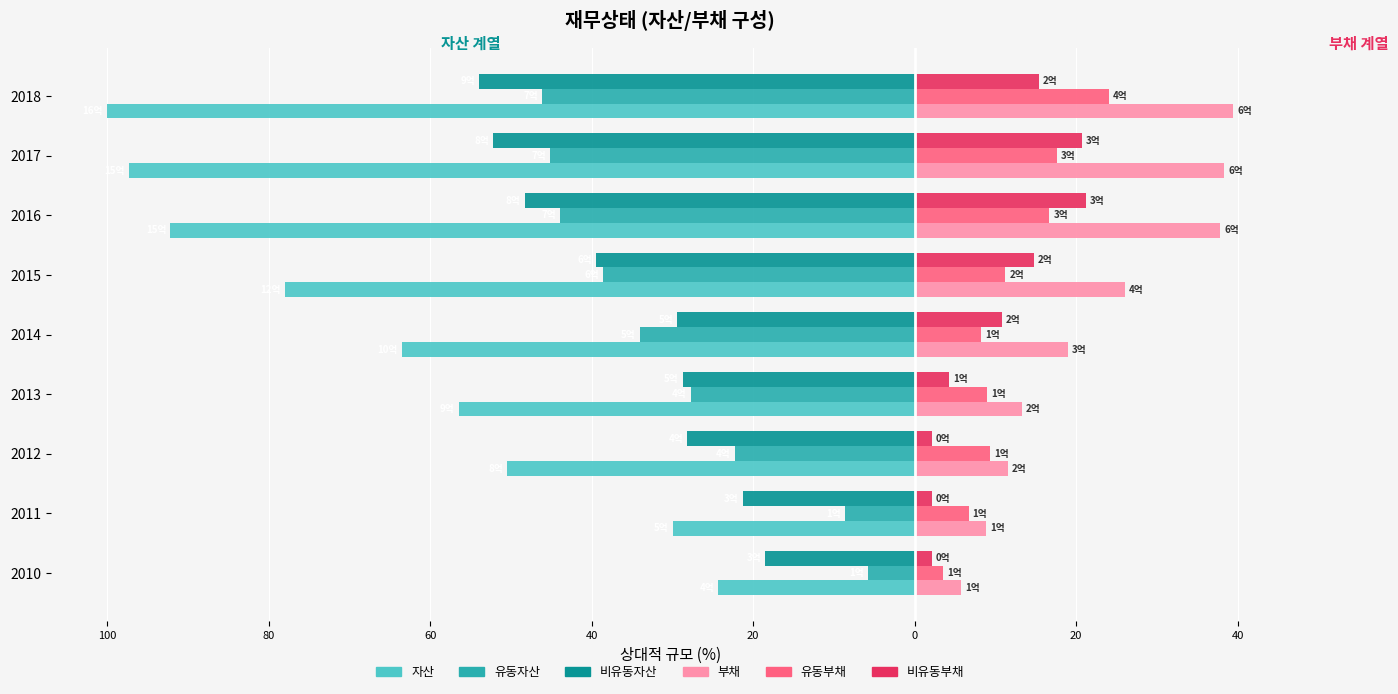

What are all the series names shown in the legend?

자산, 유동자산, 비유동자산, 부채, 유동부채, 비유동부채